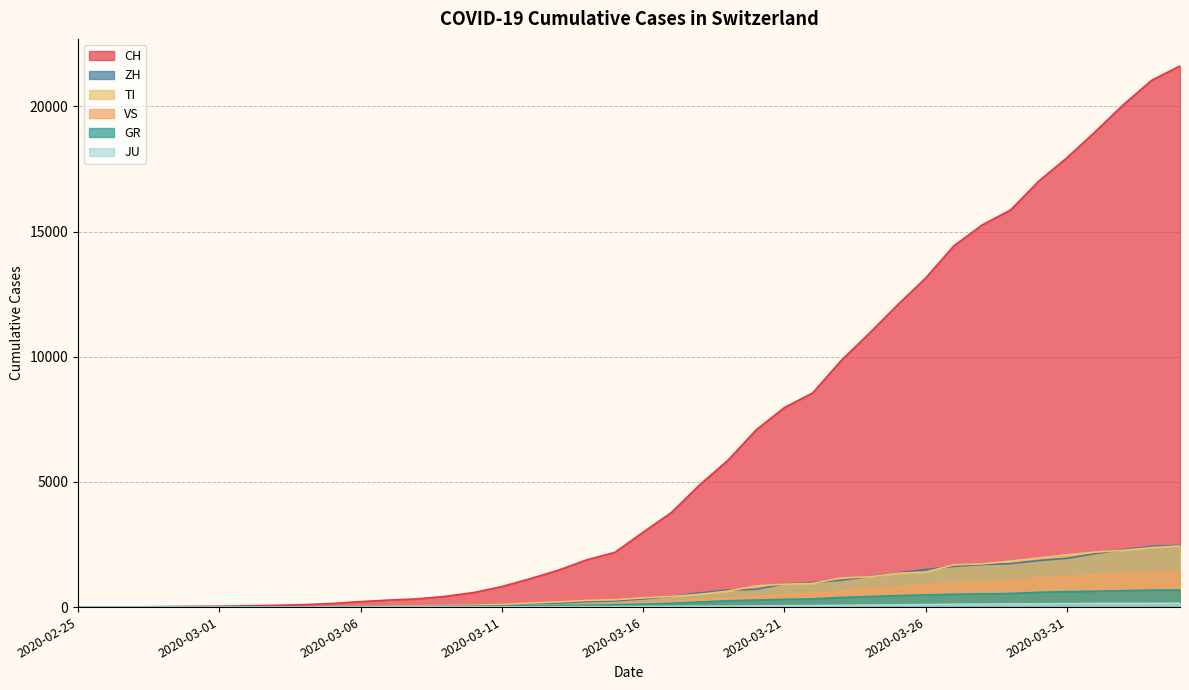

What is the label of the 7th point from the right?

2020-03-29